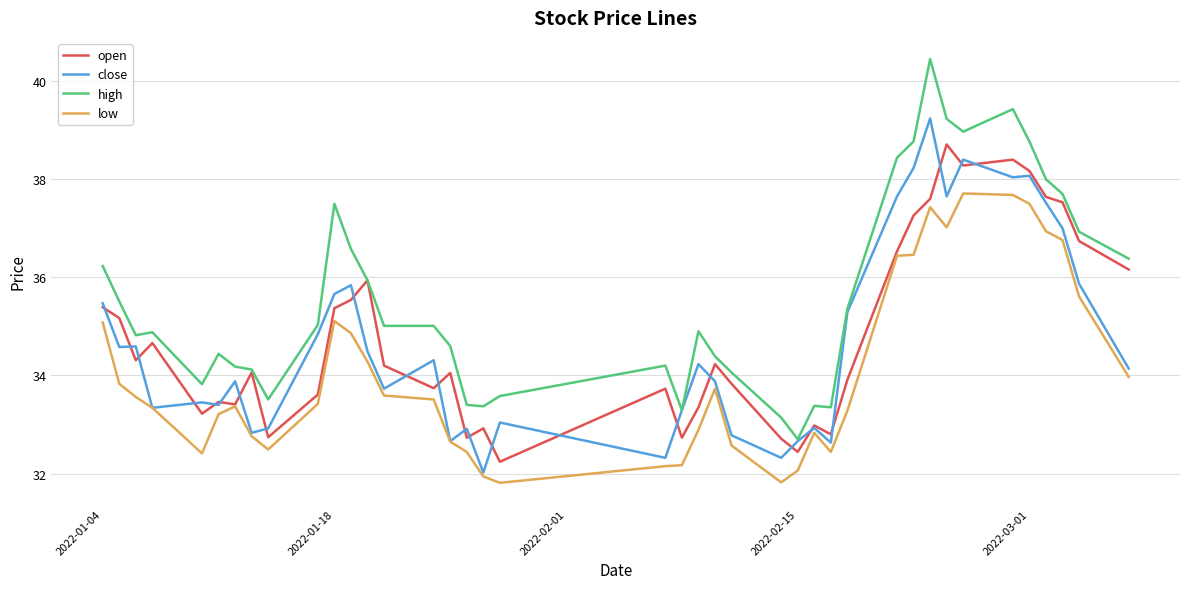

What is the lowest value of the low series?

31.8